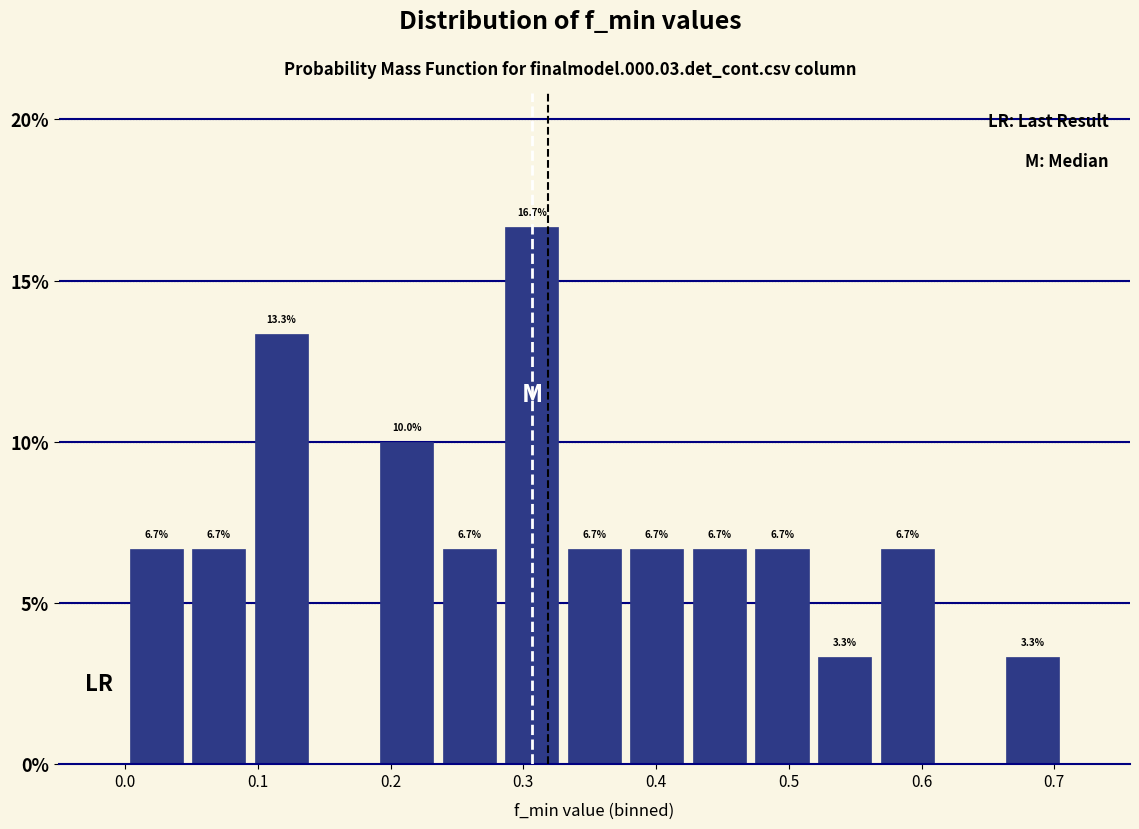

Which range on the x-axis has the tallest bar?

0.28 to 0.33